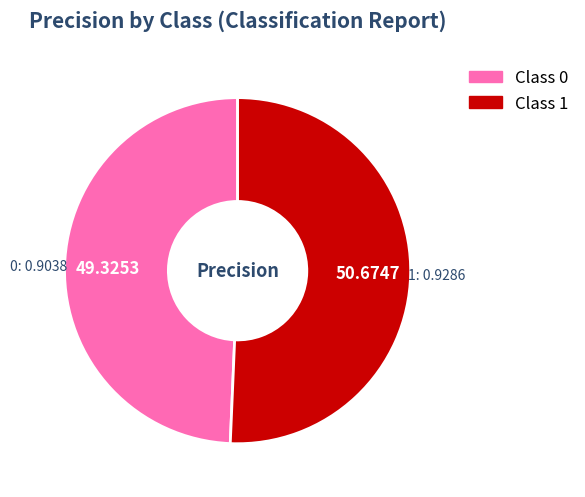

Is the sum of 0 and 1 greater than half?

Yes